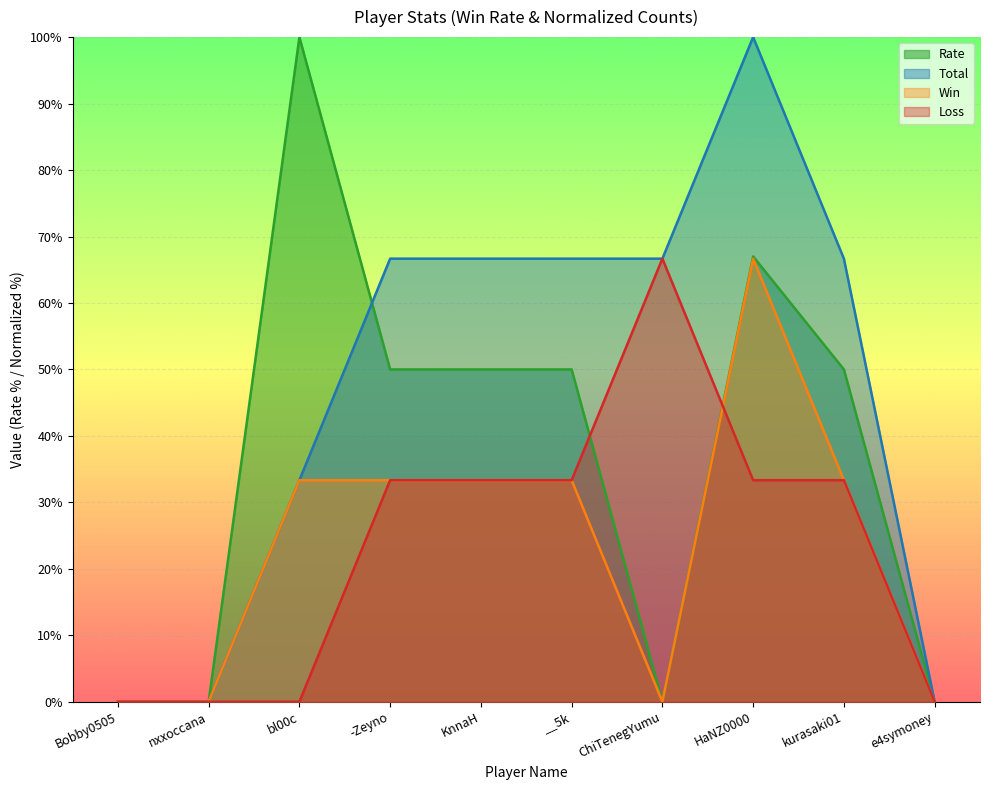

Which series ends up on top after the final intersection of Loss and Rate?

Rate